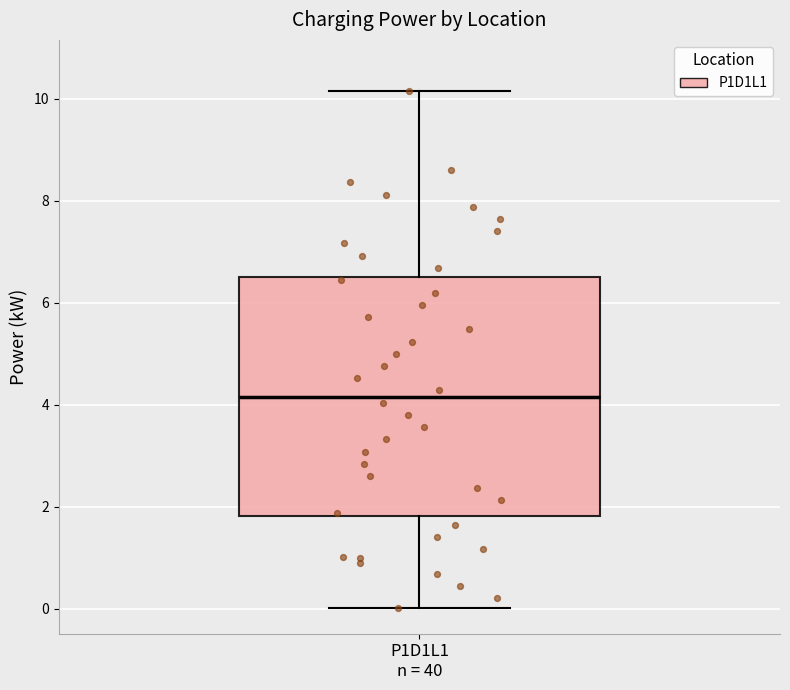

Transcribe this box plot: give where the median line is, the range the box spans, and where the two whiskers end, as read against the y-axis. The values are not printed on the chart, so give them approximately, as read against the axis.

median 4.2, box 1.8 to 6.6, whiskers 0.0 to 10.2